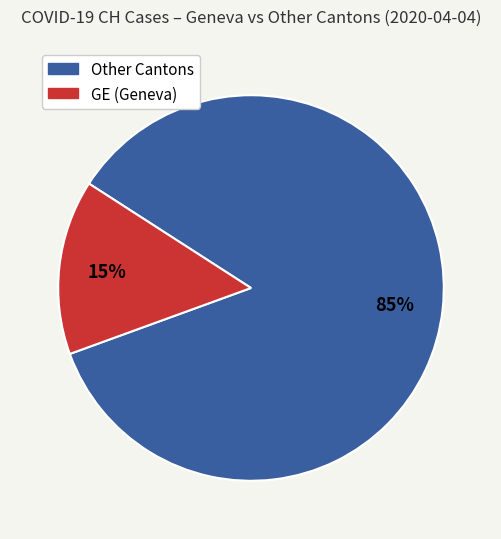

Does any single category account for the majority?

Yes